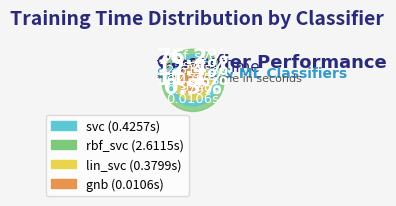

How many slices are in this pie chart?

4